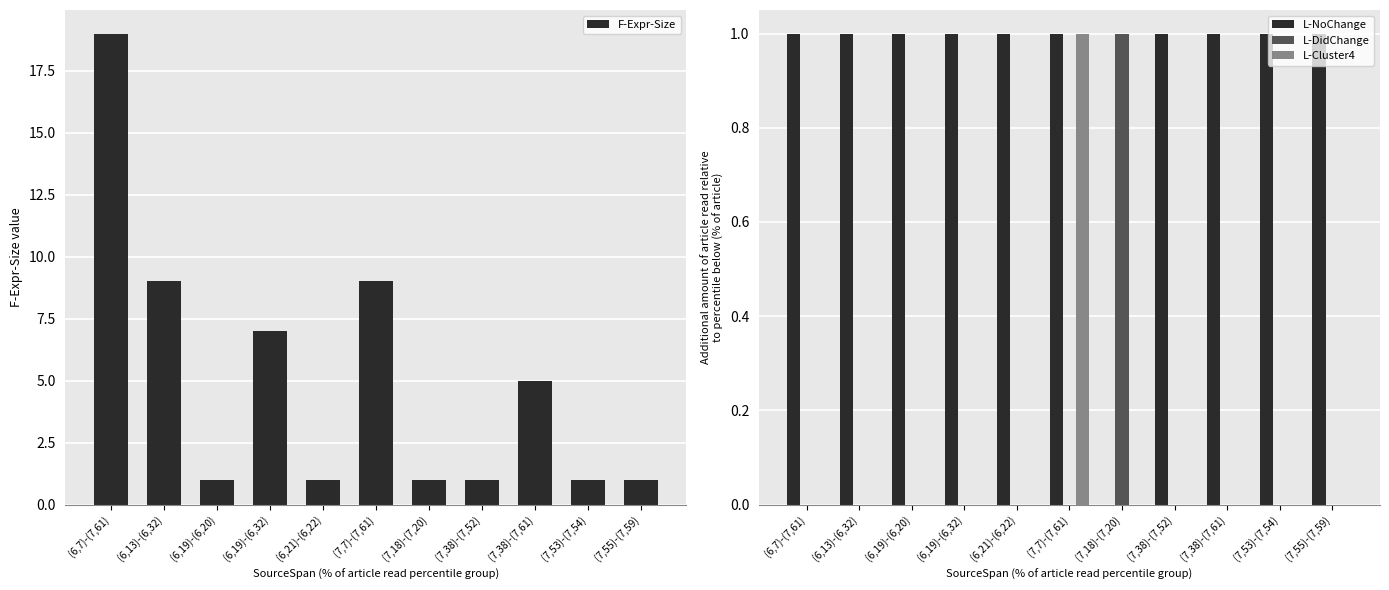

How many bars are there in total?

44